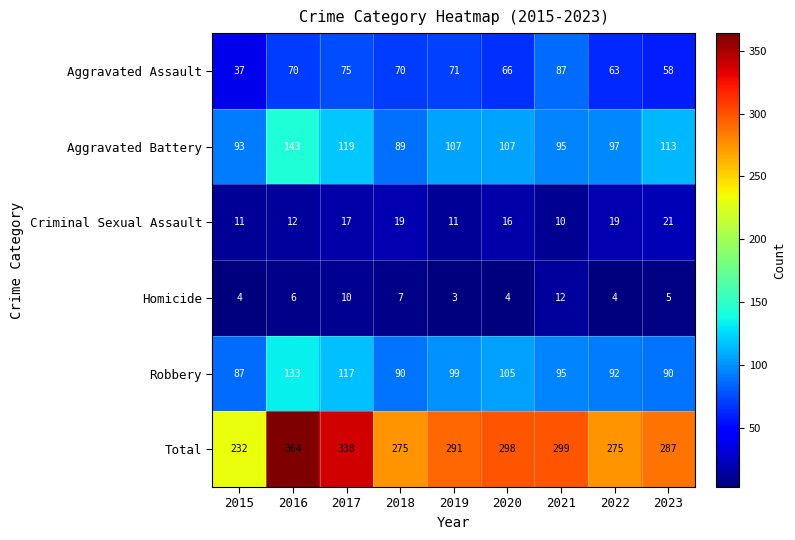

List the series in order of their peak value, highest first.

Total, Aggravated Battery, Robbery, Aggravated Assault, Criminal Sexual Assault, Homicide